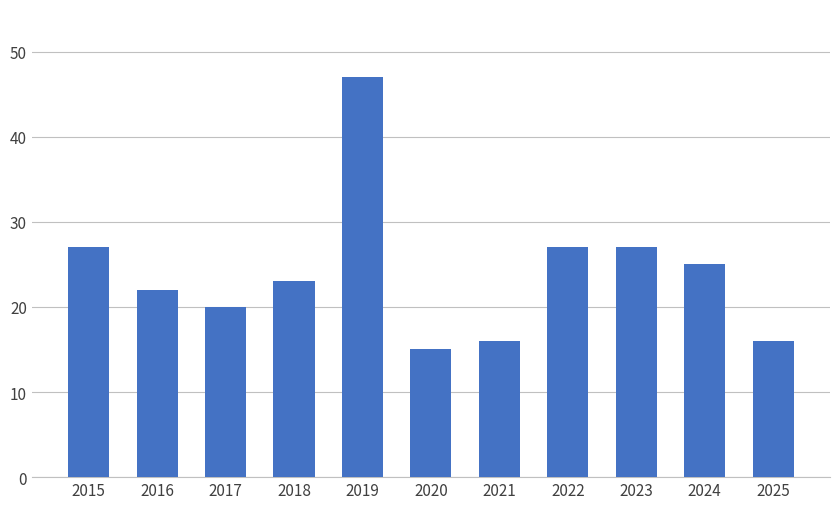

The chart shows a value of 40 at 2023. True or false?

False